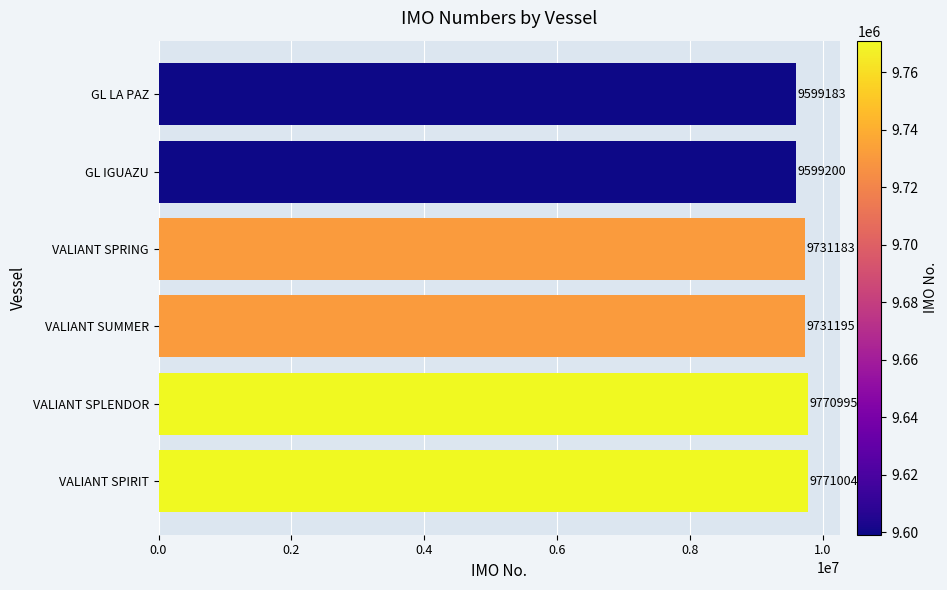

The chart shows a value of 9771004 at VALIANT SPIRIT. True or false?

True